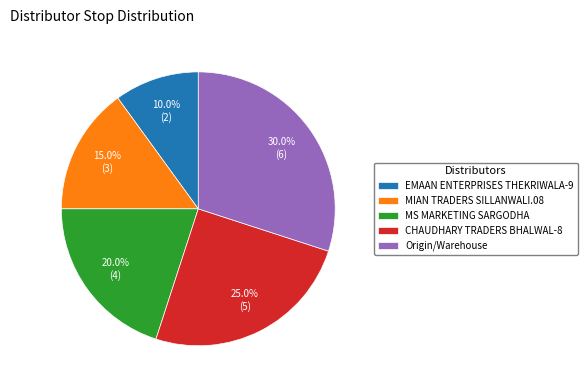

To the nearest percent, what is the combined percentage of Origin/Warehouse and MIAN TRADERS SILLANWALI.08?

45%